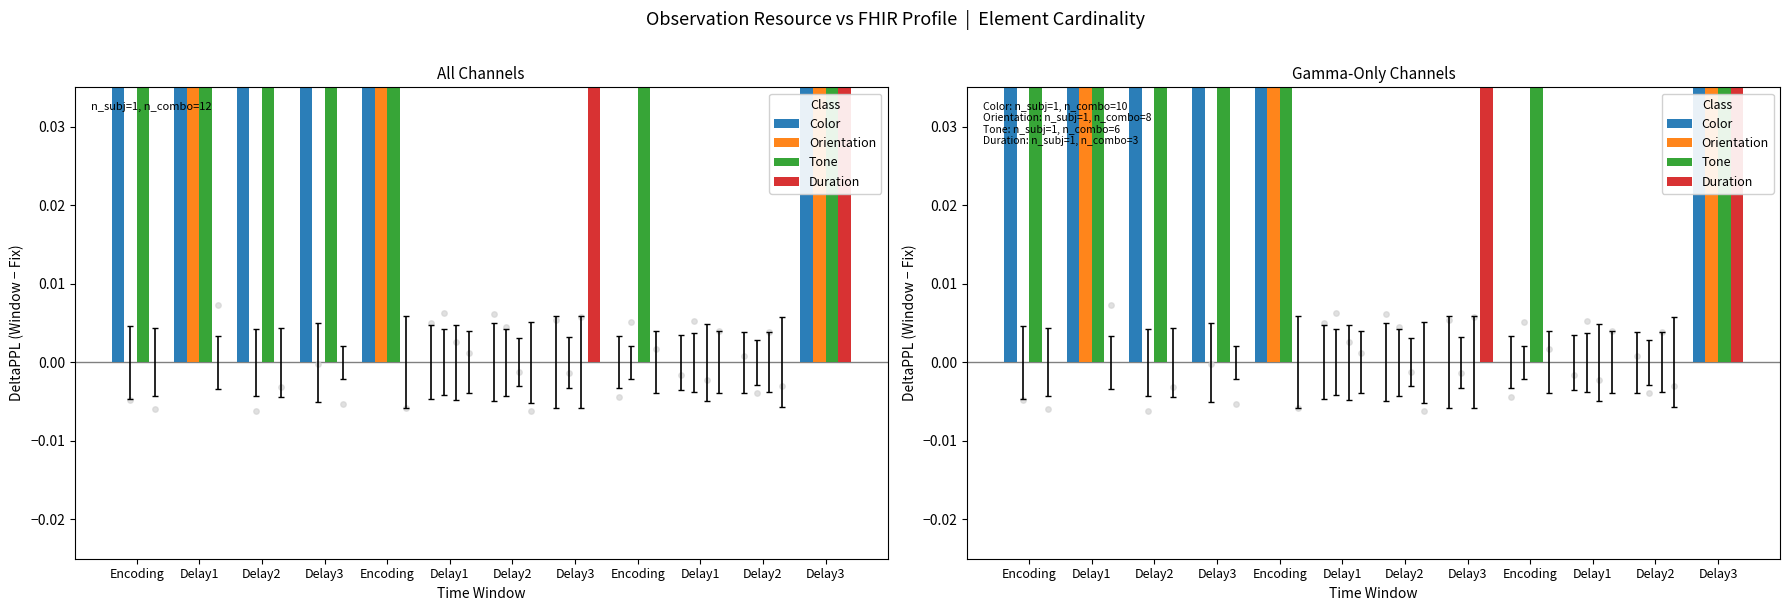

What is the total value across all series at Delay3?

0.2